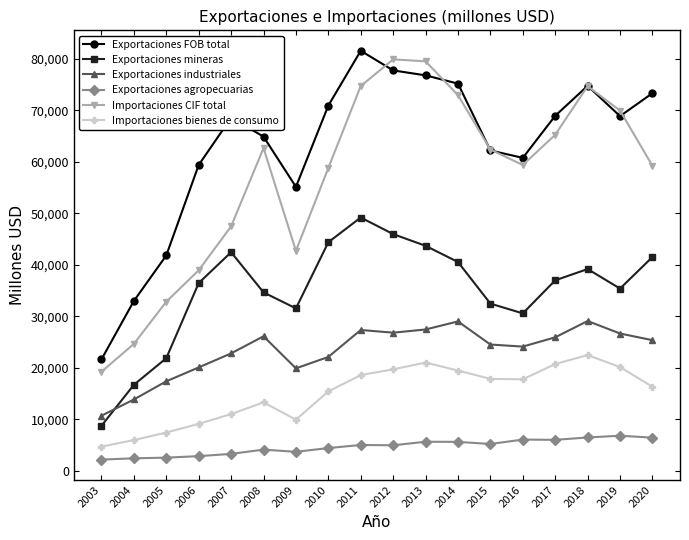

At which category does Exportaciones industriales reach its first local peak?

2008